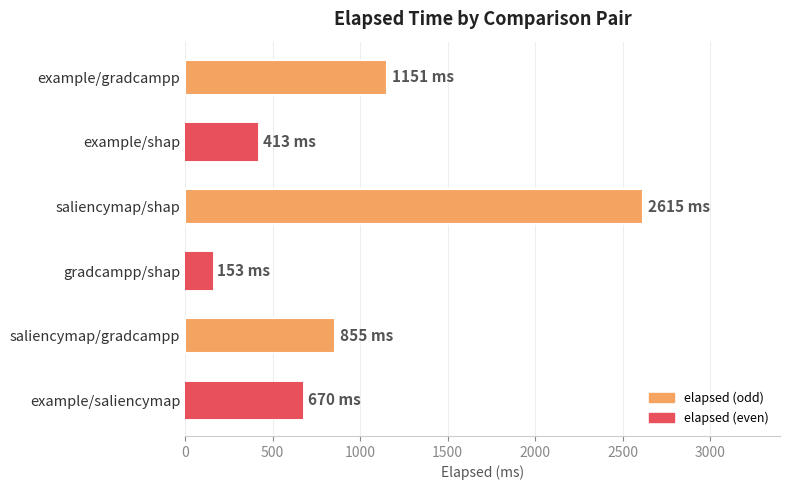

What is the change in value from example/gradcampp to saliencymap/gradcampp?

-296